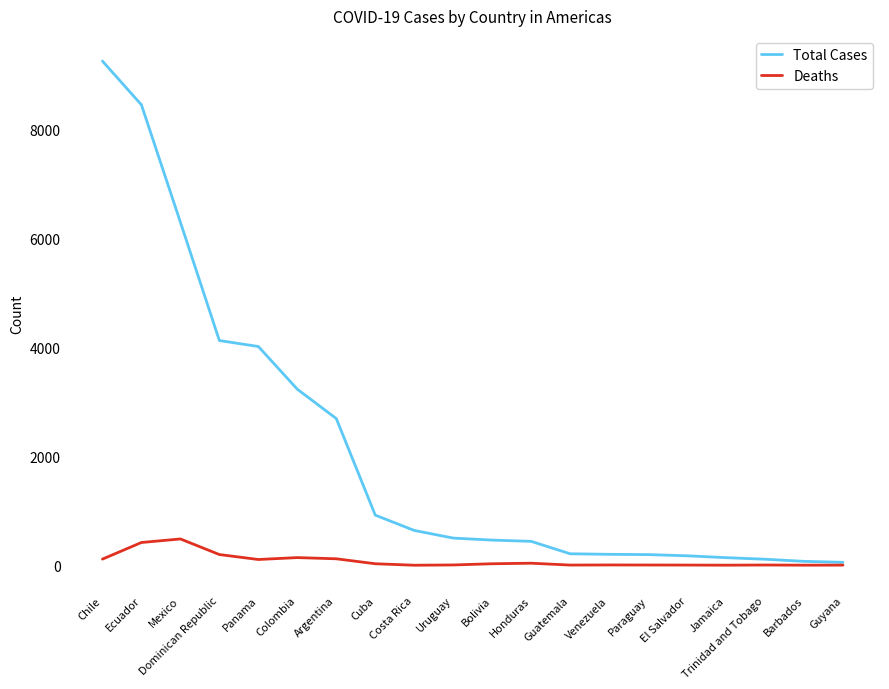

At which category is the sum across all series the highest?

Chile